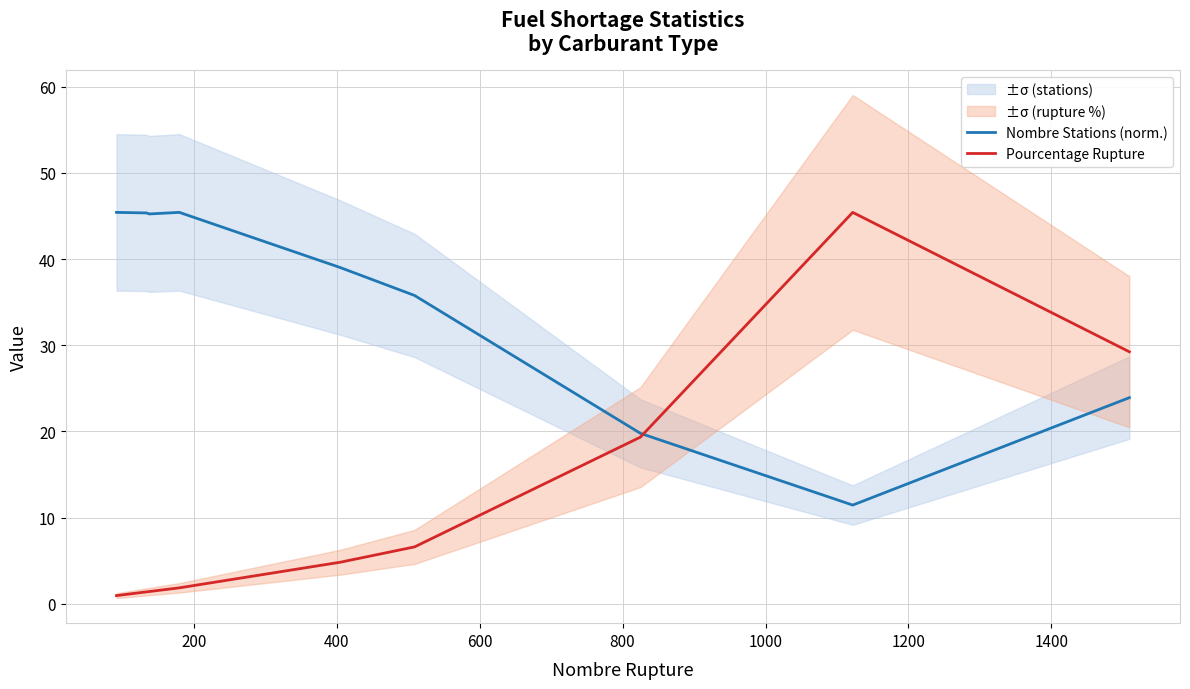

Reading right to left, what are all the values shown in this chart?

Nombre Stations (norm.): 23.9	11.4	19.8	35.8	39.0	45.4	45.2	45.3	45.4
Pourcentage Rupture: 29.2	45.4	19.3	6.6	4.8	1.8	1.4	1.4	0.9